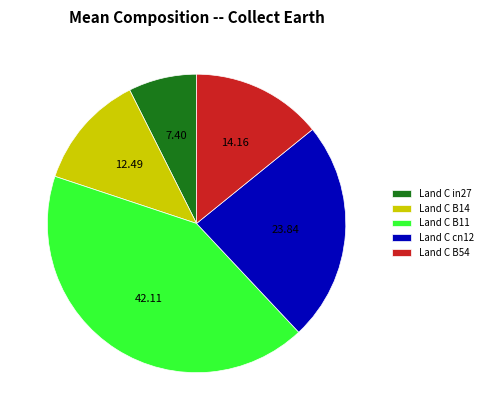

How many segments does this pie chart have?

5